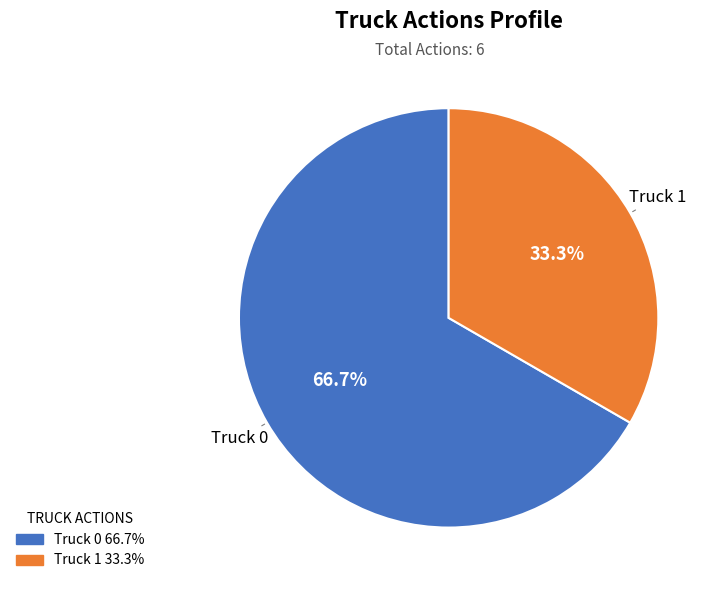

Between Truck 1 and Truck 0, which is larger?

Truck 0